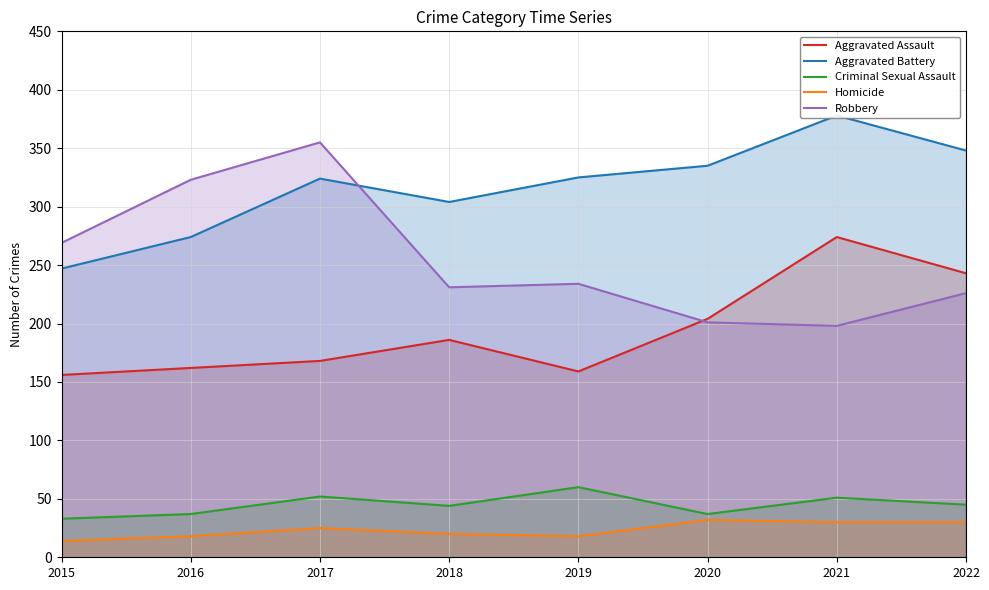

How many lines are shown in the chart?

5